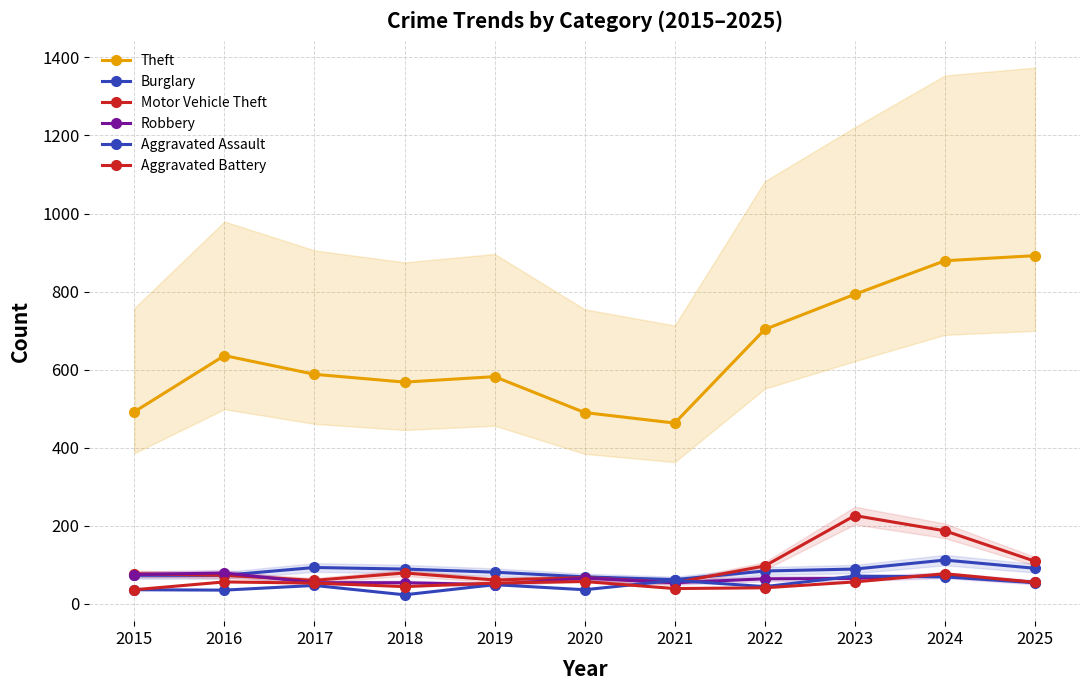

How many data points in Theft are above 588?

5